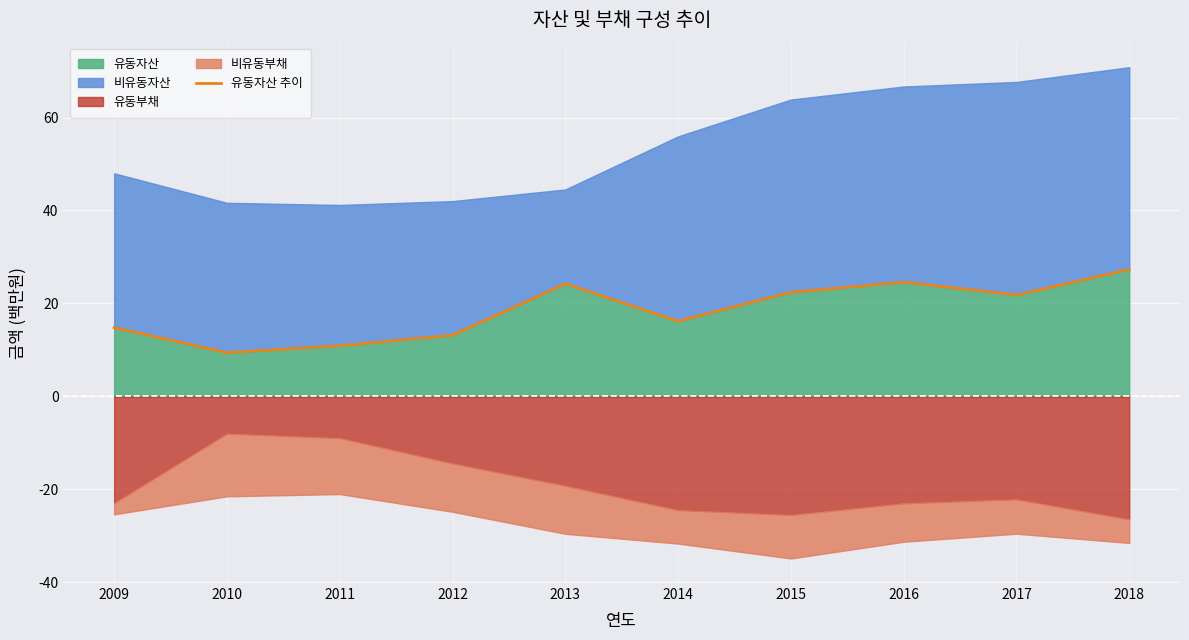

At which category does the chart reach its minimum across all series?

2010